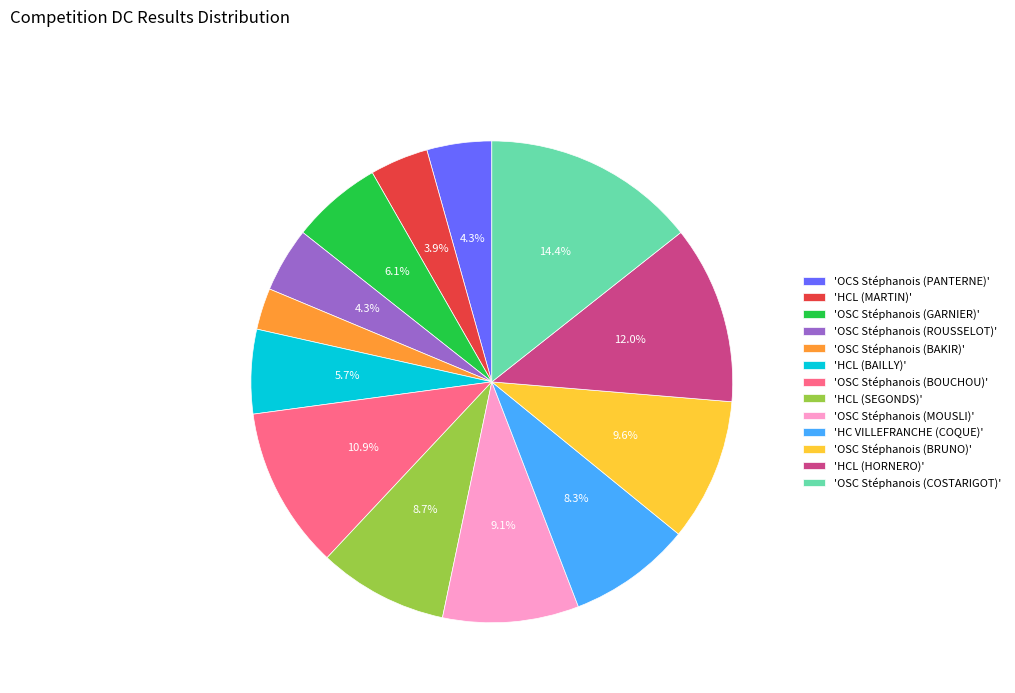

Does any single category account for the majority?

No